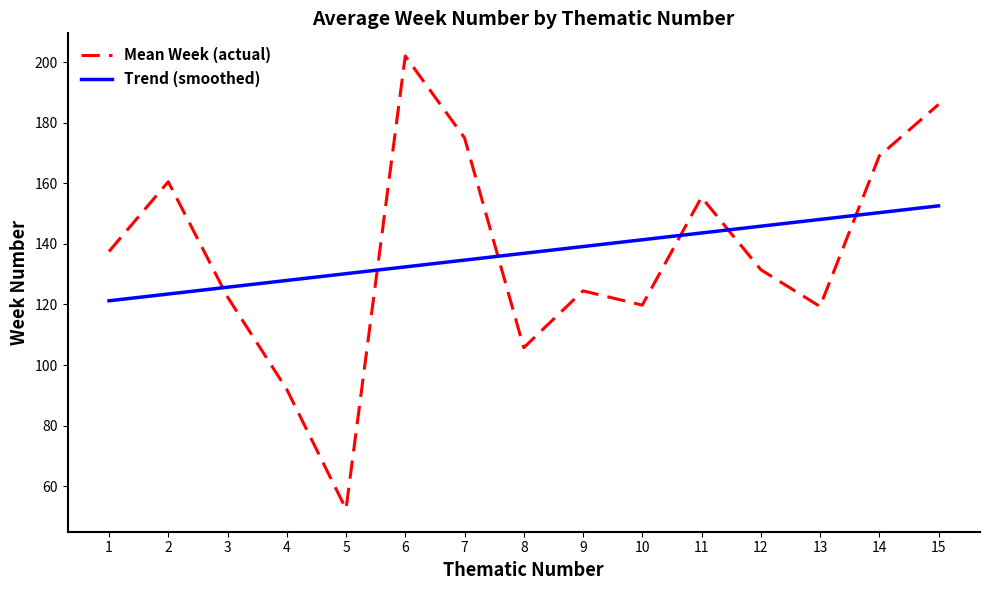

Is it true that Mean Week (actual) equals 71.5 at 5?

False